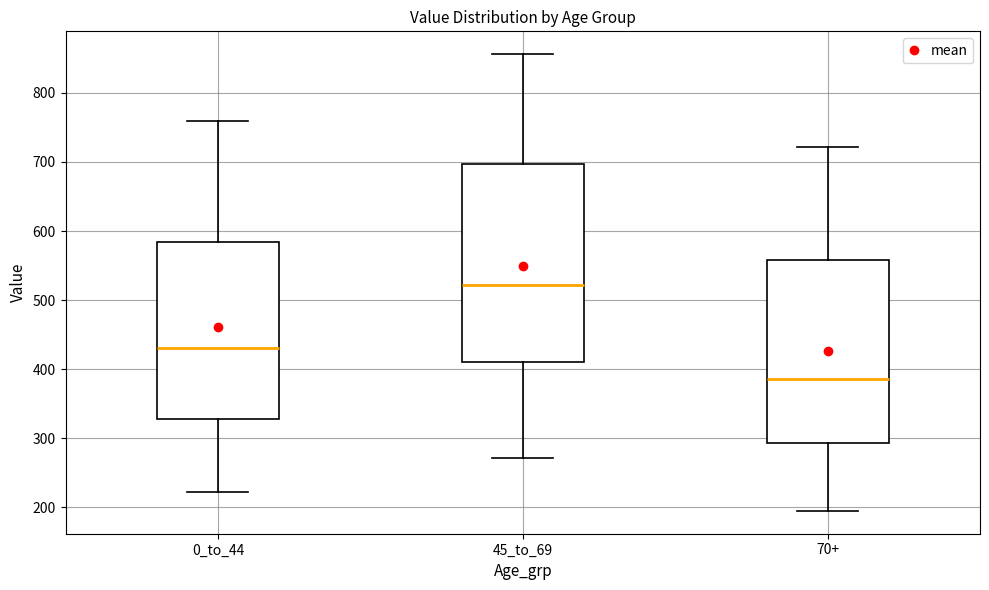

Reading left to right, transcribe this box plot: for each box, give where its median line is, the range the box spans, and where its two whiskers end, as read against the y-axis. The values are not printed on the chart, so give them approximately, as read against the axis.

0_to_44: median 430, box 330 to 580, whiskers 220 to 760
45_to_69: median 520, box 410 to 700, whiskers 270 to 860
70+: median 390, box 290 to 560, whiskers 200 to 720